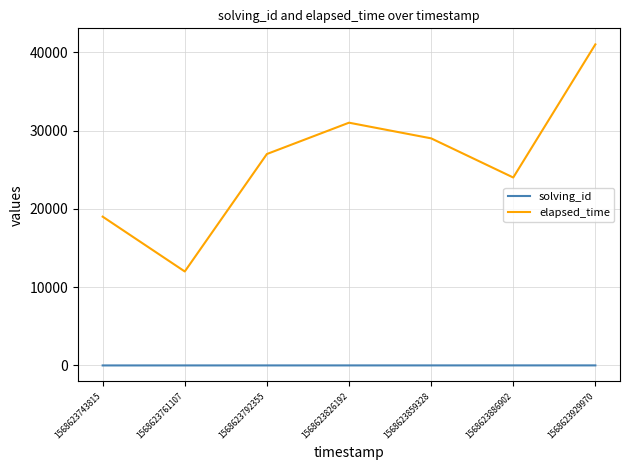

True or false: elapsed_time has a value of 19000 at 1568623743815.

True